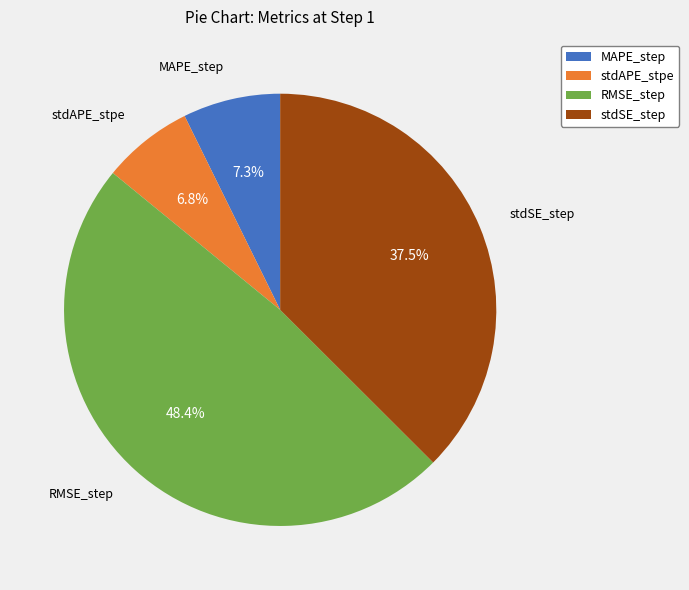

Does any single category account for the majority?

No